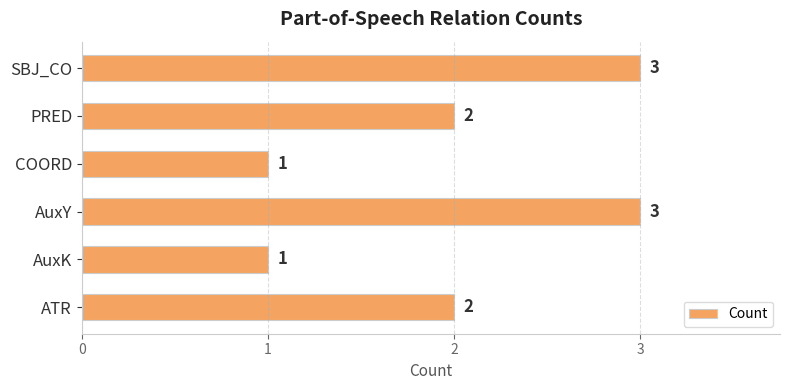

Does the chart contain any negative values?

No